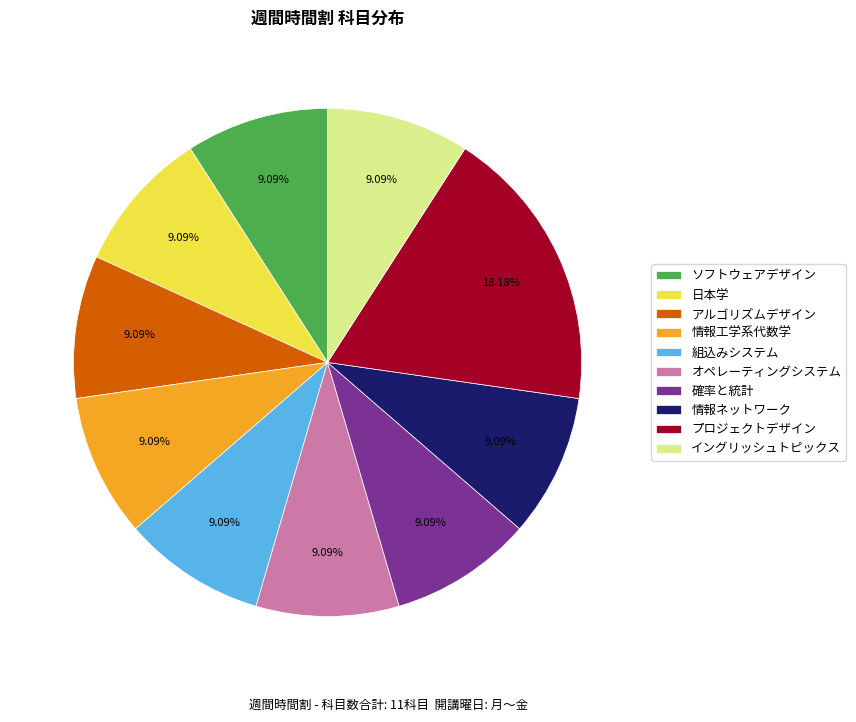

To the nearest percent, what is the combined percentage of 日本学 and 確率と統計?

18%